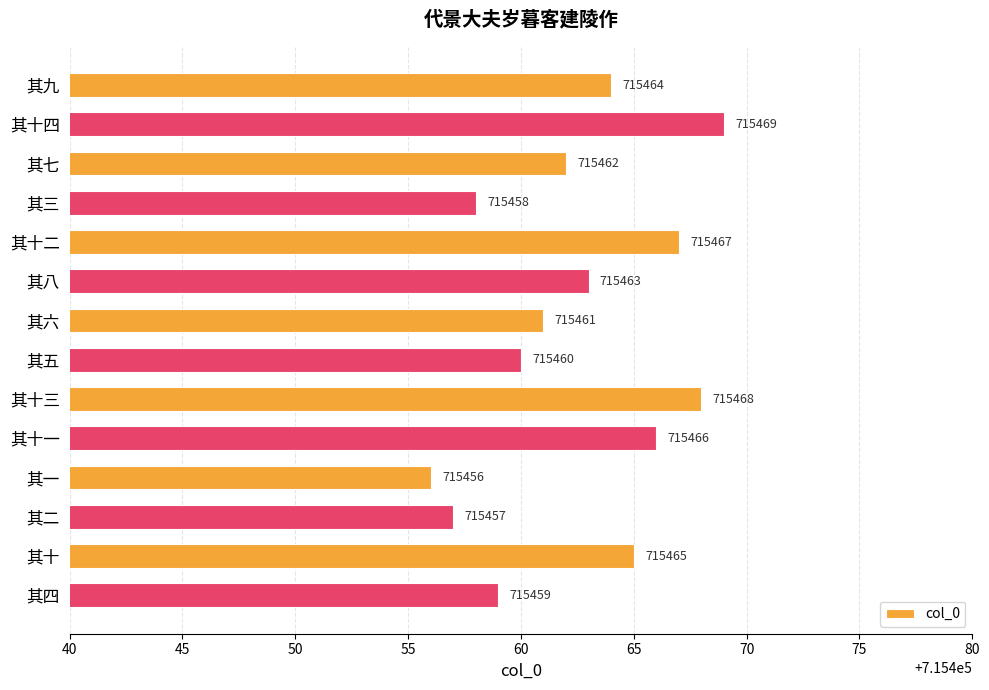

At which category does the chart reach its minimum across all series?

其一